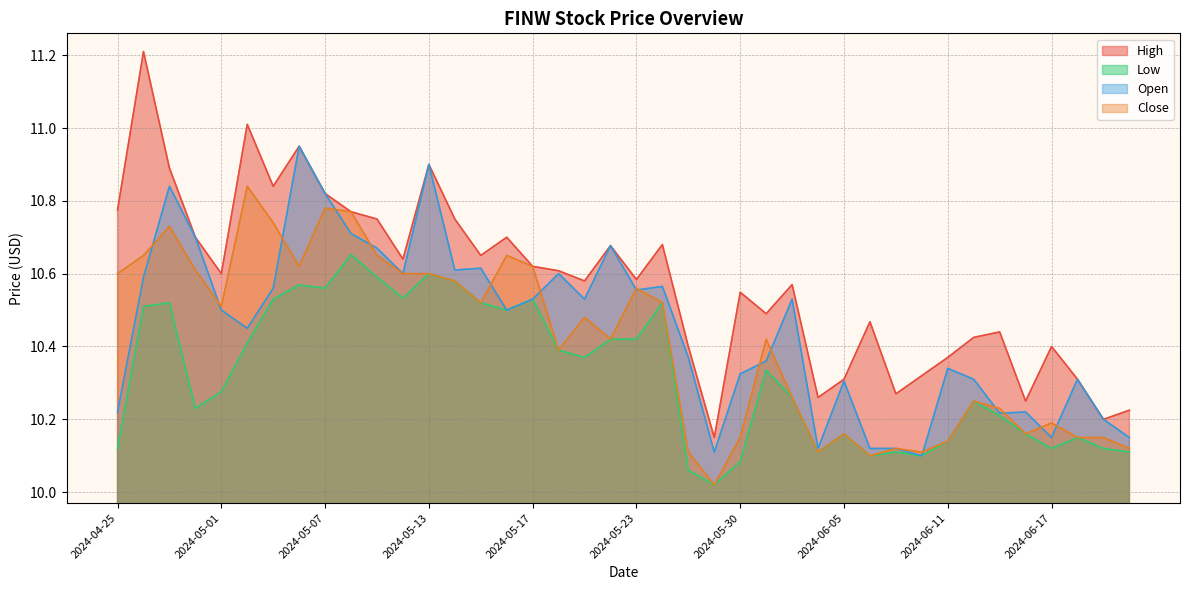

What is the difference between the highest and lowest values at 2024-06-06?

0.4